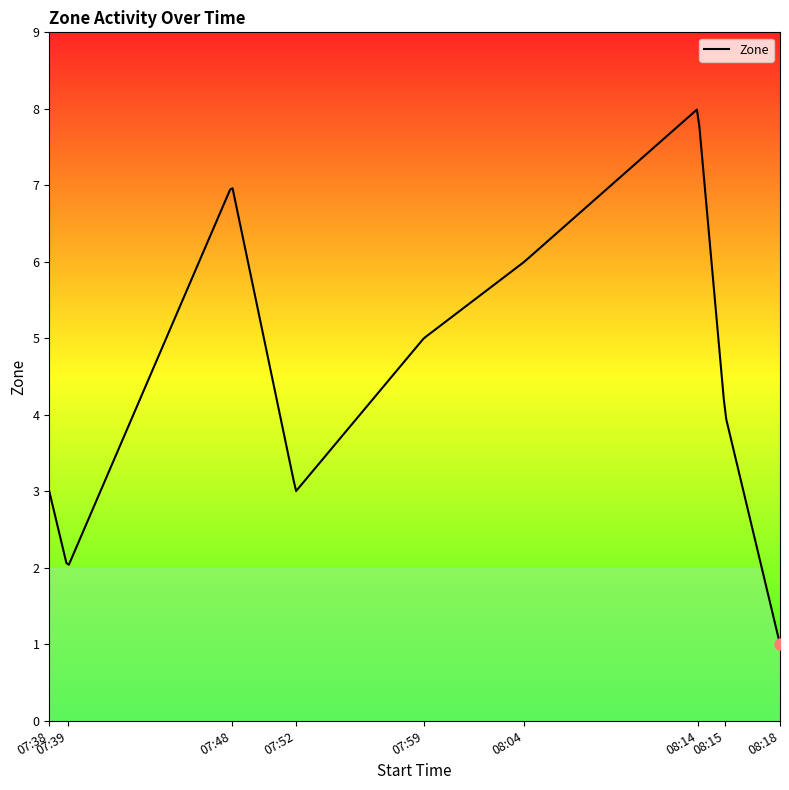

What is the smallest value displayed?

1.0